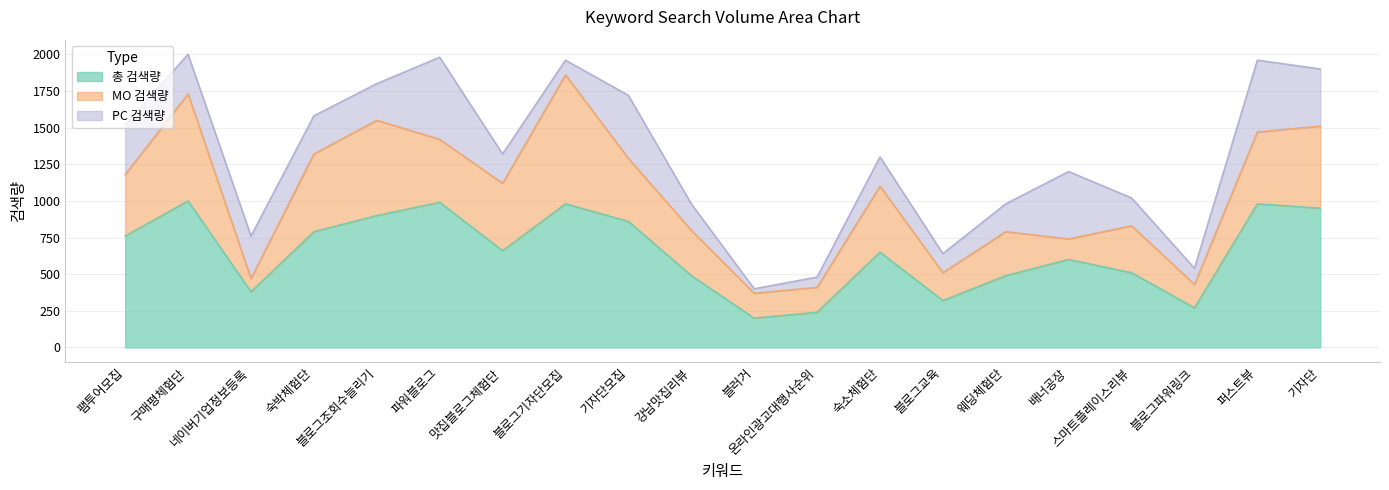

True or false: MO 검색량 has a value of 460 at 맛집블로그체험단.

True